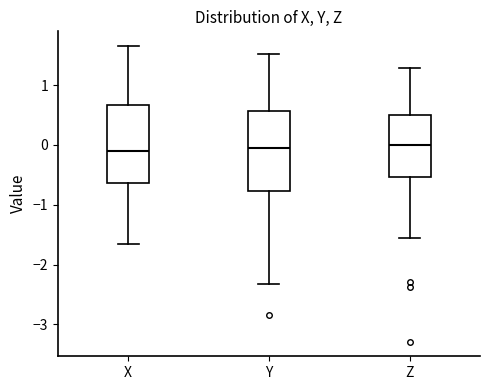

Where does the median line of the box for Z sit on the y-axis? The values are not printed on the chart, so give them approximately, as read against the axis.

0.0